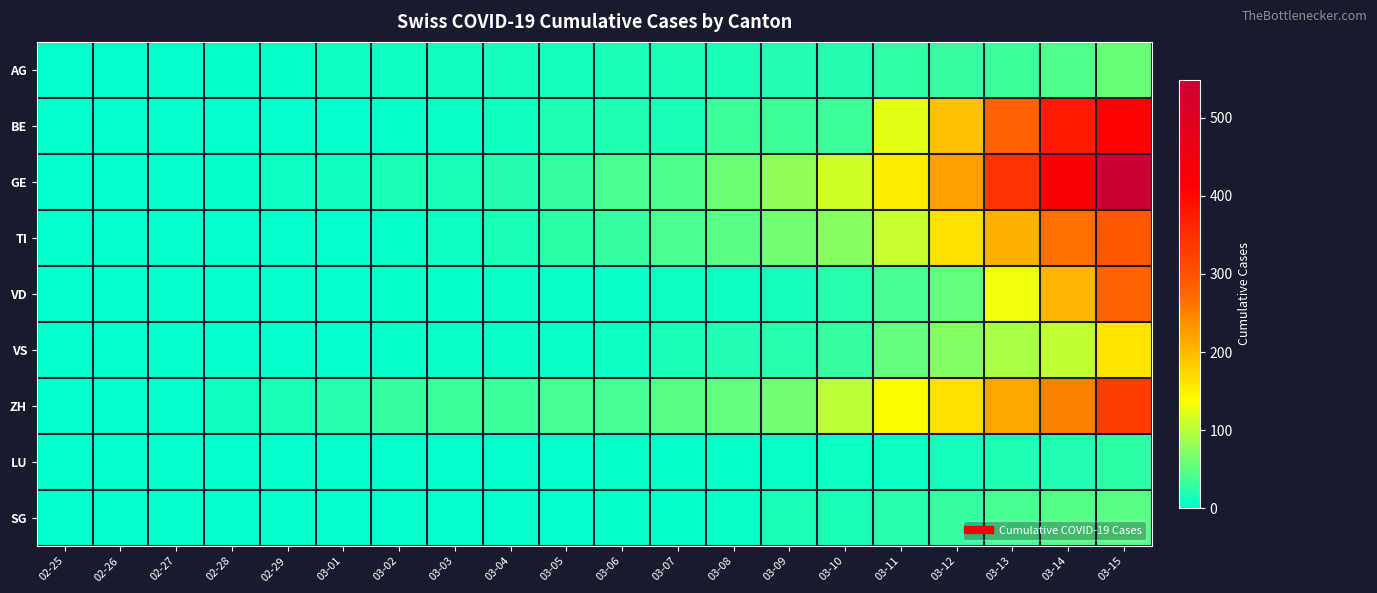

What is the difference between the highest and lowest values at 03-02?

29